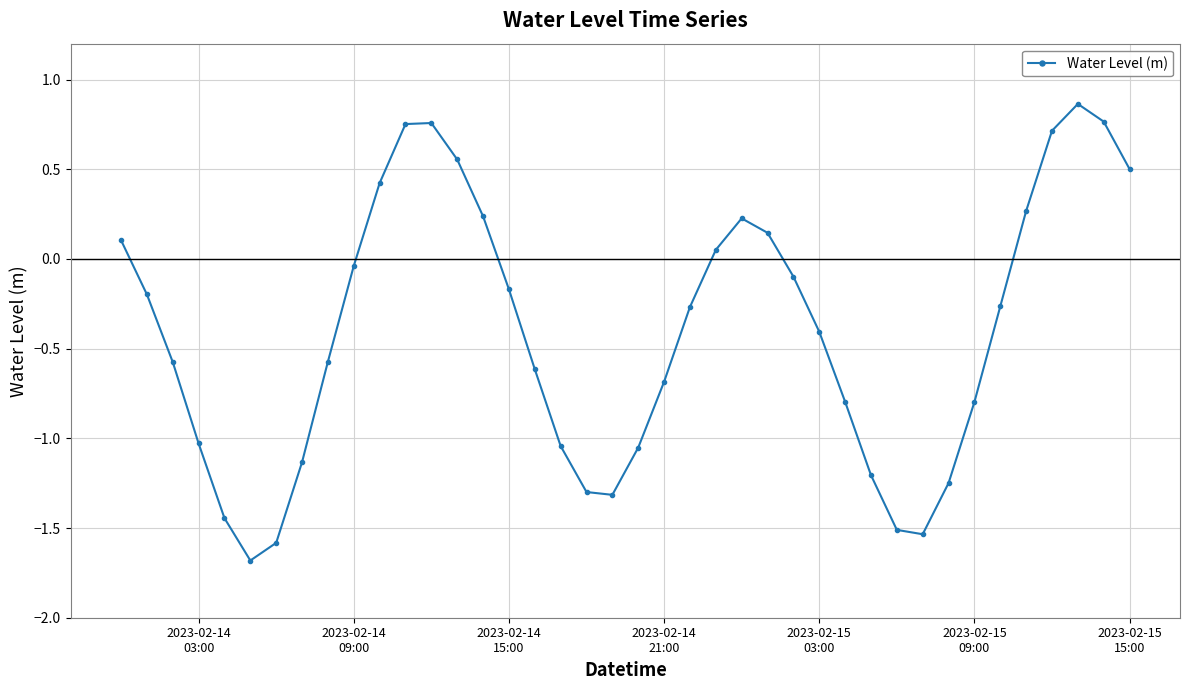

What is the sum of all values?

-16.2